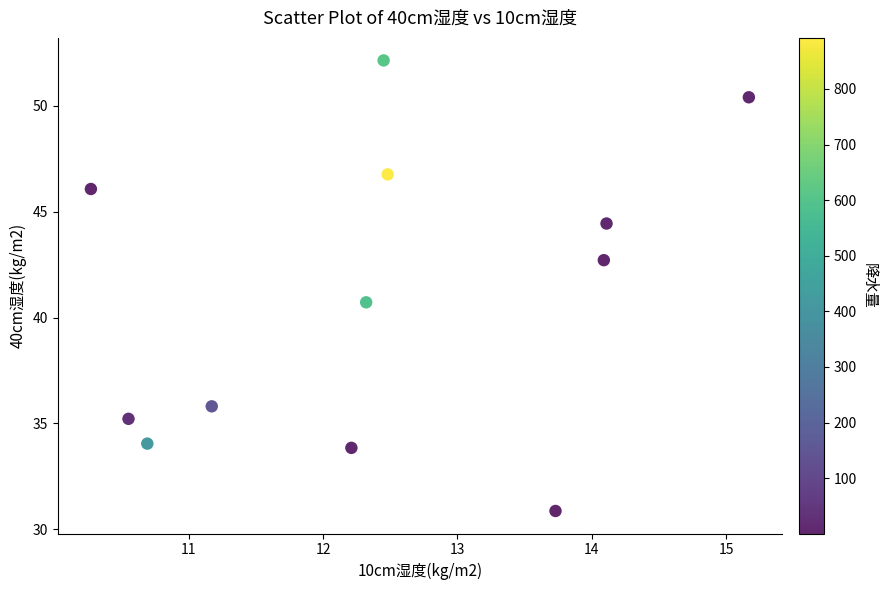

What Y value in the scatter plot is closest to 41?

40.7